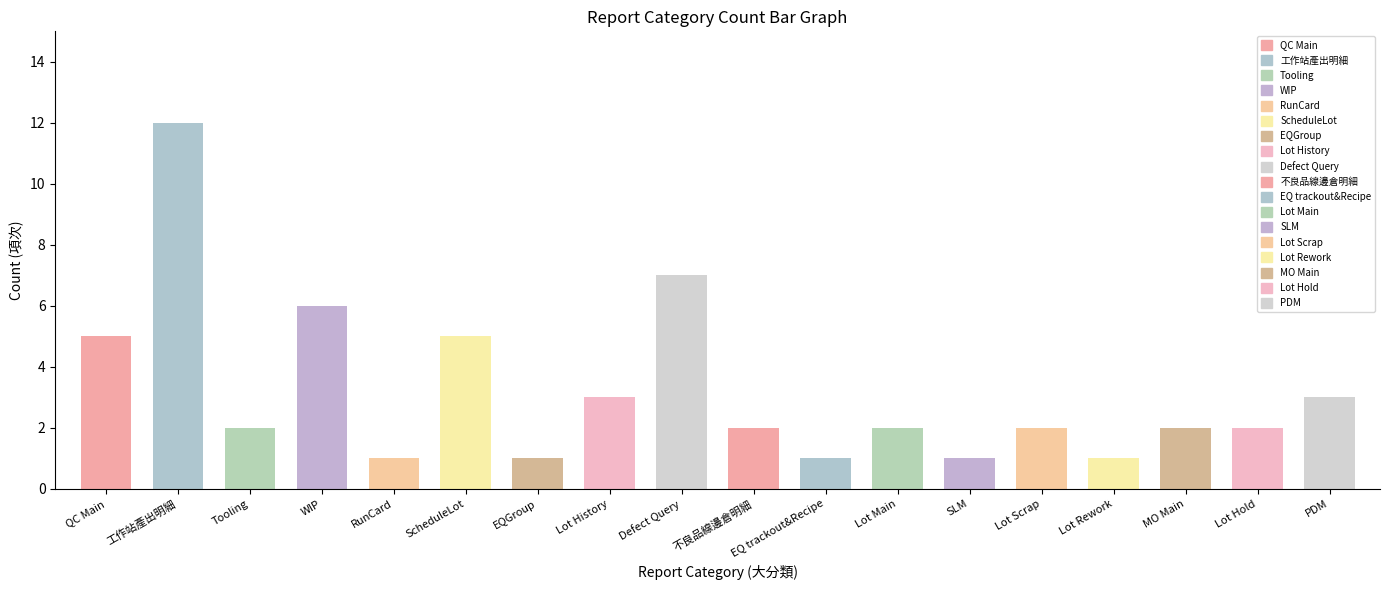

What position from the left is 不良品線邊倉明細?

10